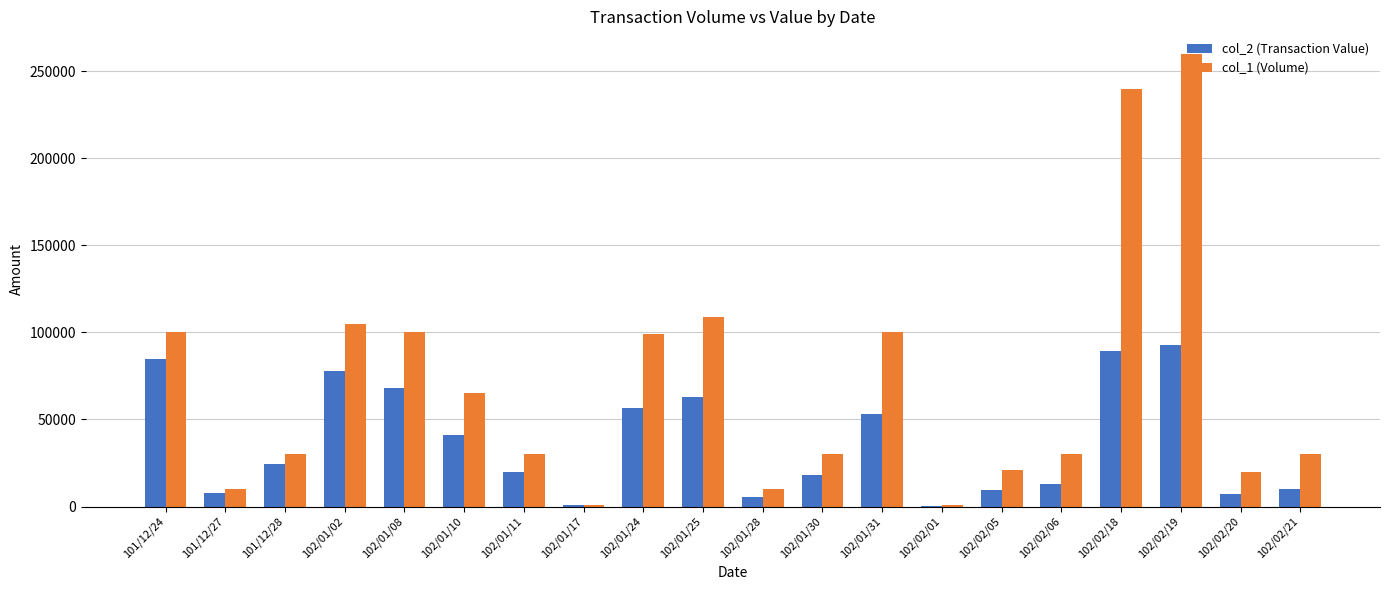

Which series changed the most between 102/01/02 and 102/02/21?

col_1 (Volume)